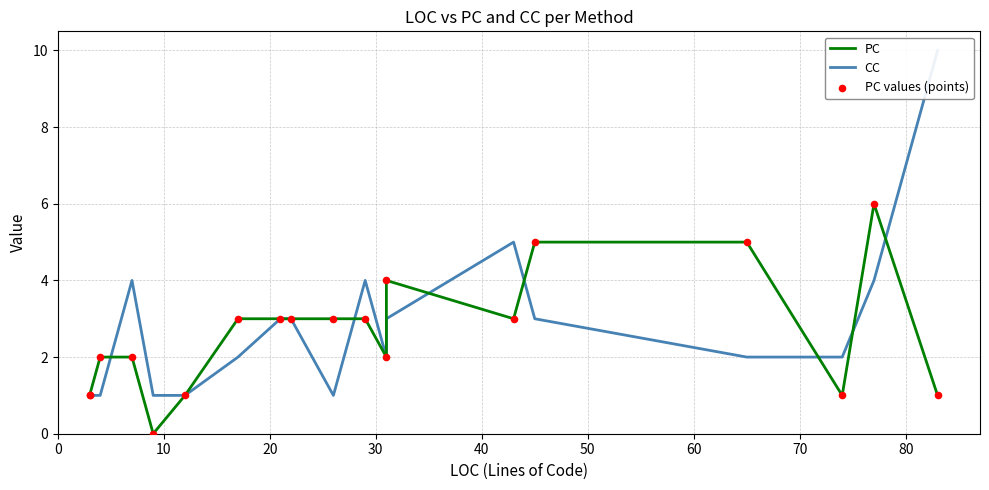

What are all the series names shown in the legend?

PC, CC, PC values (points)